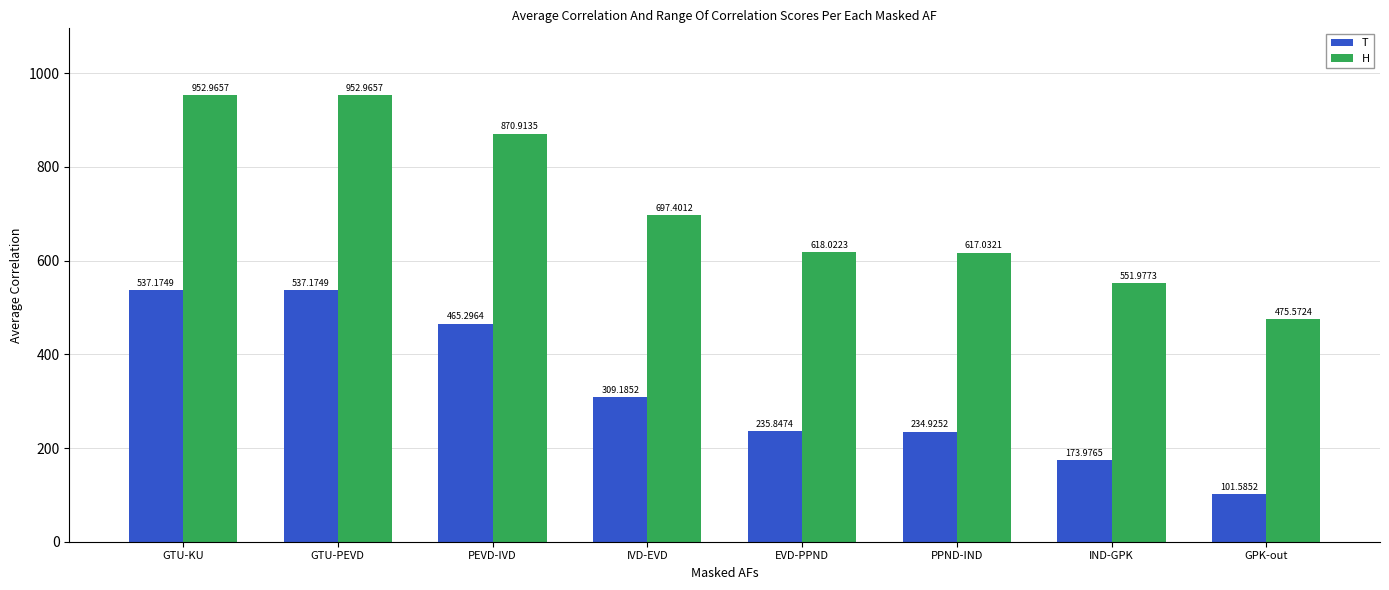

What is the label of the 4th bar from the left?

IVD-EVD